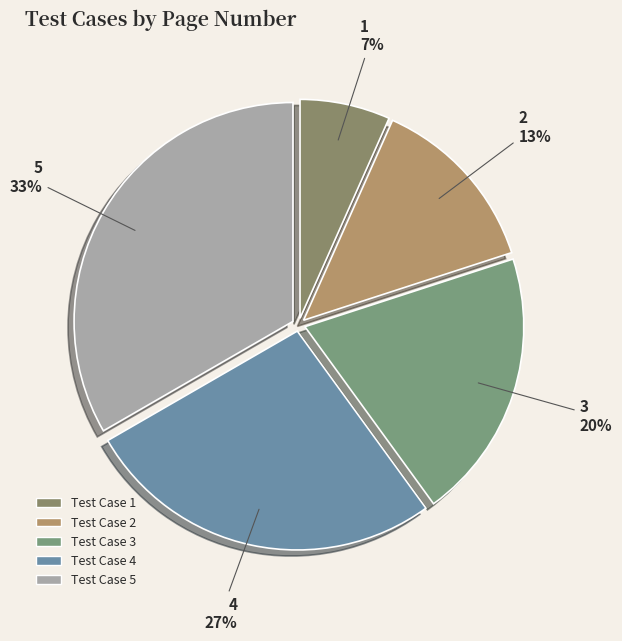

How many slices are in this pie chart?

5